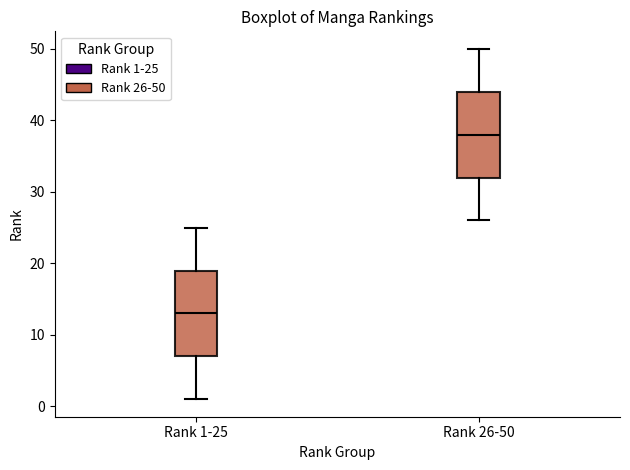

Reading left to right, read every box against the y-axis: the position of its median line, the range the box covers, and the ends of its whiskers. The values are not printed on the chart, so give them approximately, as read against the axis.

Rank 1-25: median 13, box 7 to 19, whiskers 1 to 25
Rank 26-50: median 38, box 32 to 44, whiskers 26 to 50